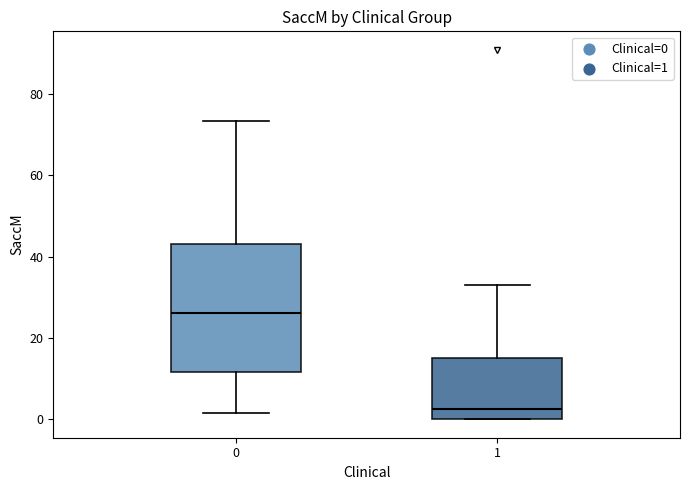

Which box has the highest median line?

0